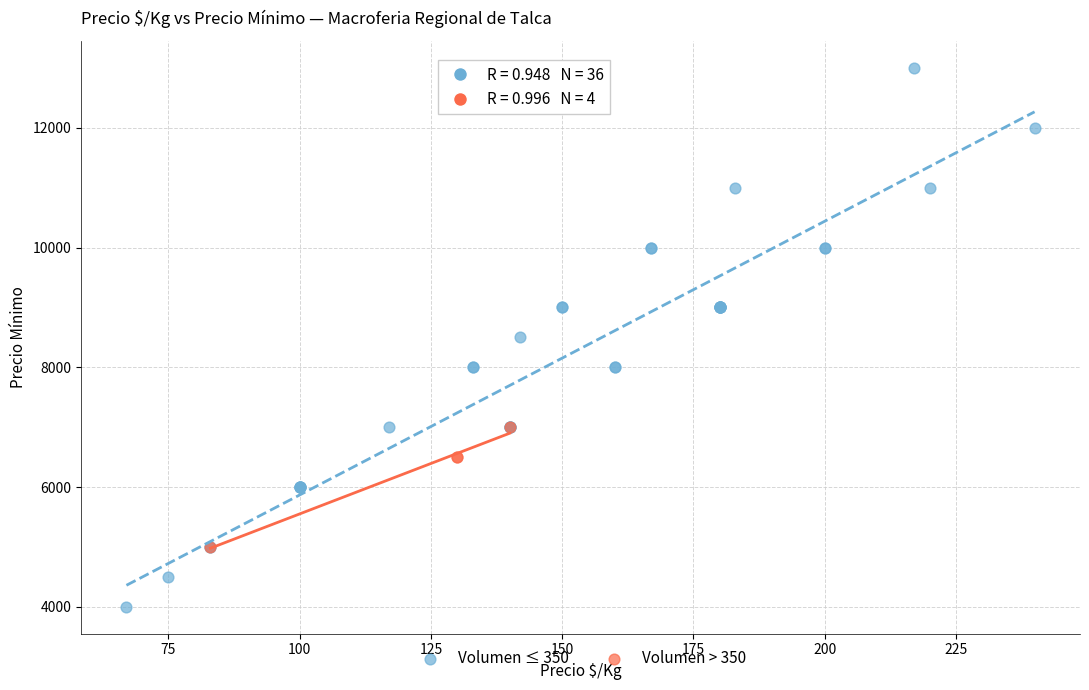

Which series reaches the minimum Y coordinate?

Volumen ≤ 350